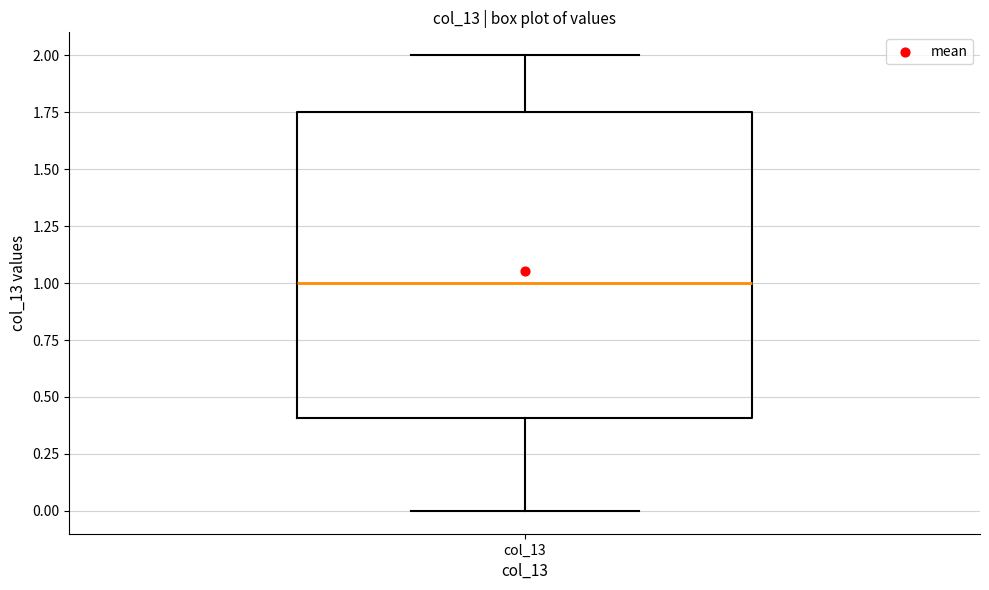

Where is the lower edge of the box for col_13 on the y-axis? The values are not printed on the chart, so give them approximately, as read against the axis.

0.40